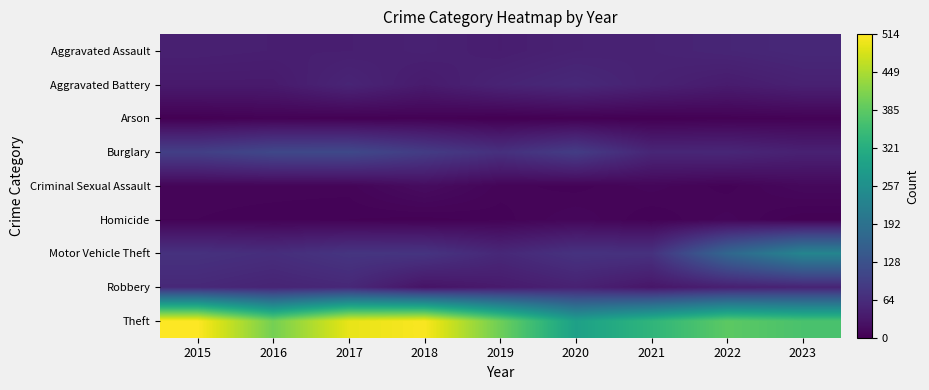

How many data points does each series have?

9